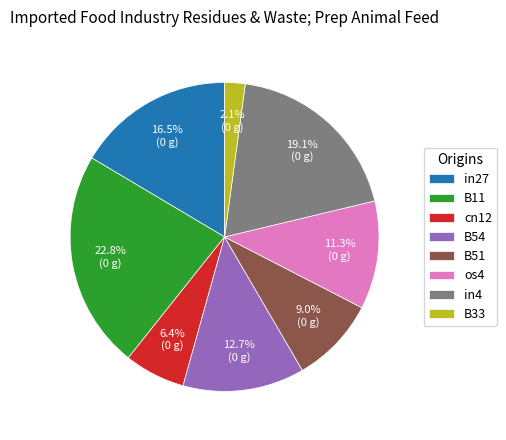

What percentage is the B54 slice, to the nearest percent?

13%